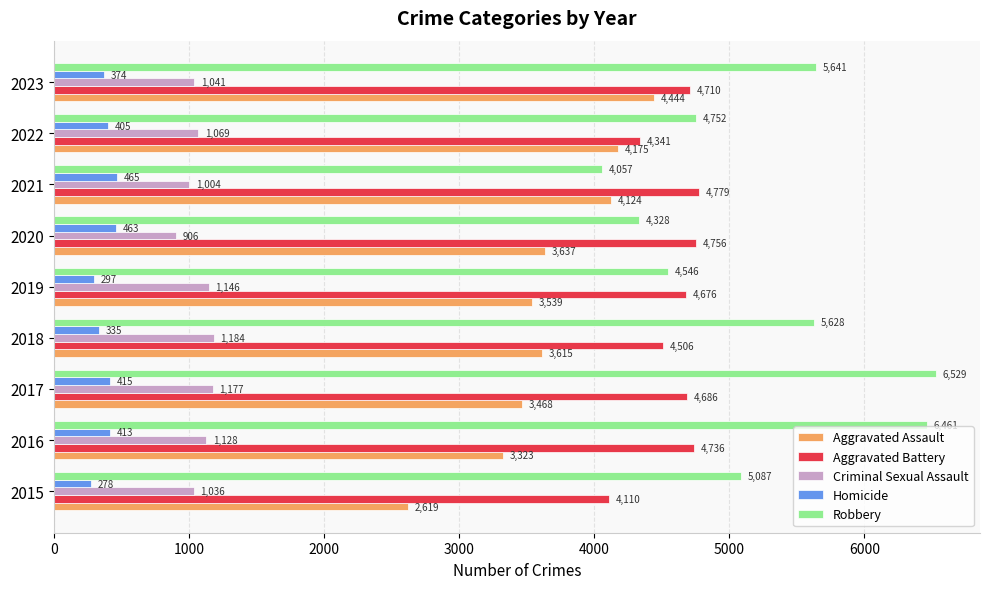

True or false: Homicide has a value of 465 at 2021.

True